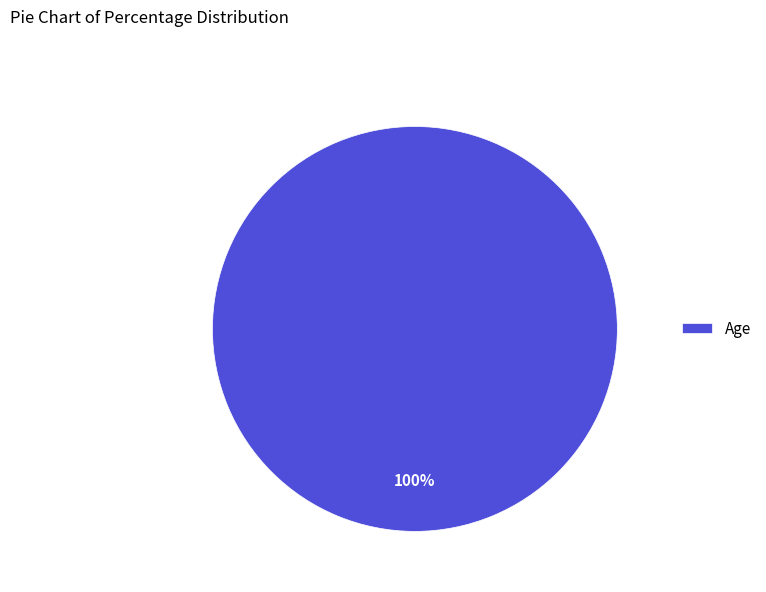

Count the number of slices in the pie.

1